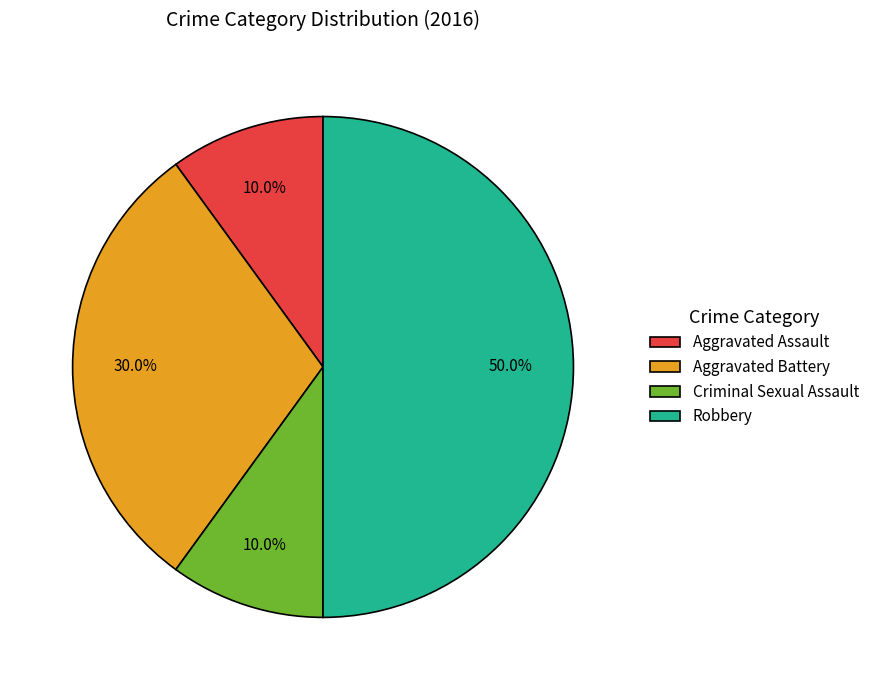

What percentage is the Aggravated Battery slice, to the nearest percent?

30%